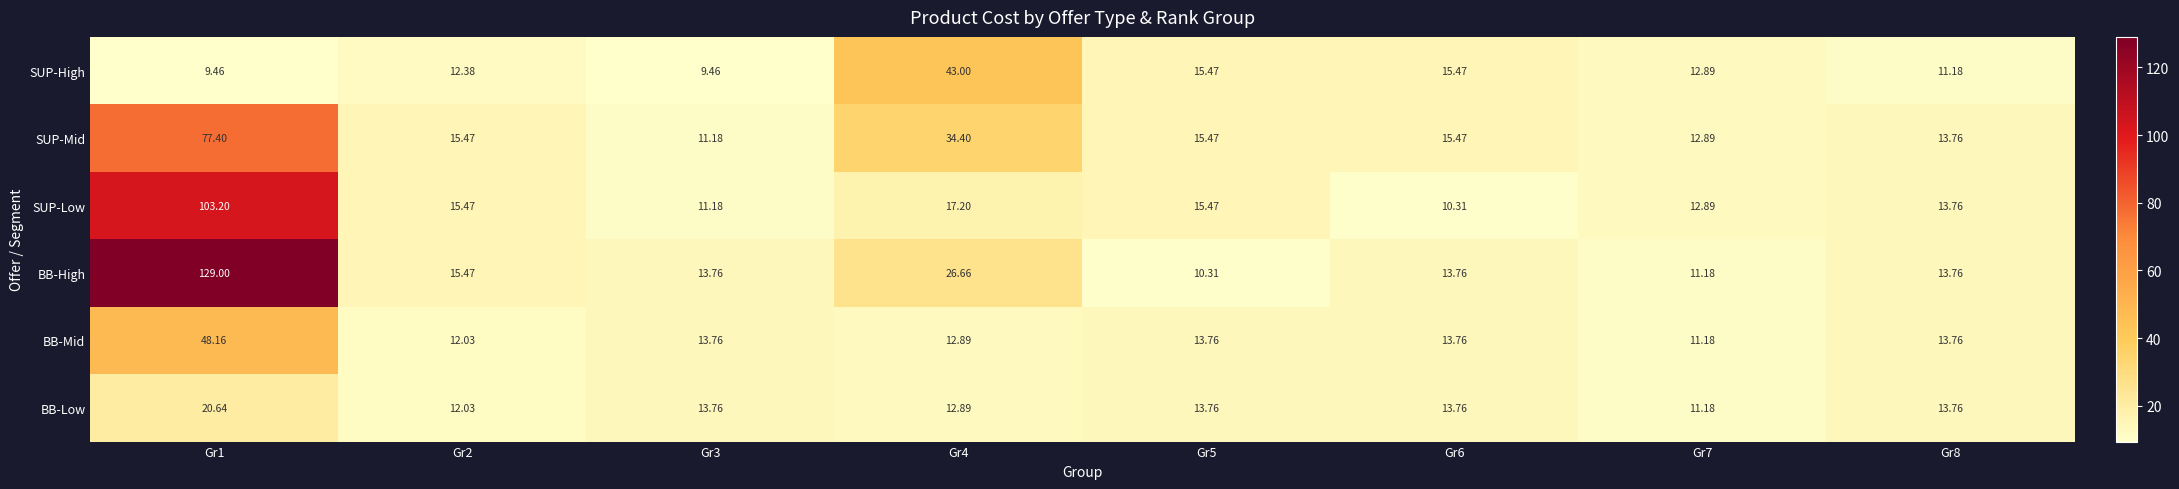

Which series has the largest range (max minus min)?

BB-High